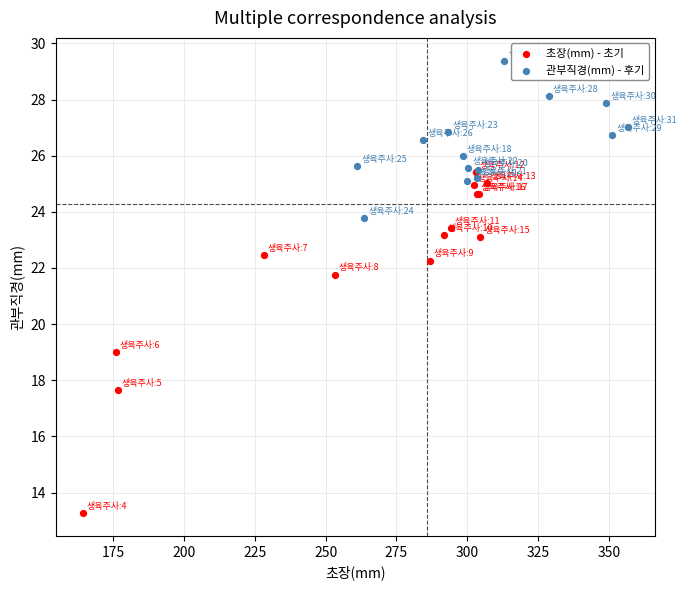

Which series contains the highest Y value?

관부직경(mm) - 후기